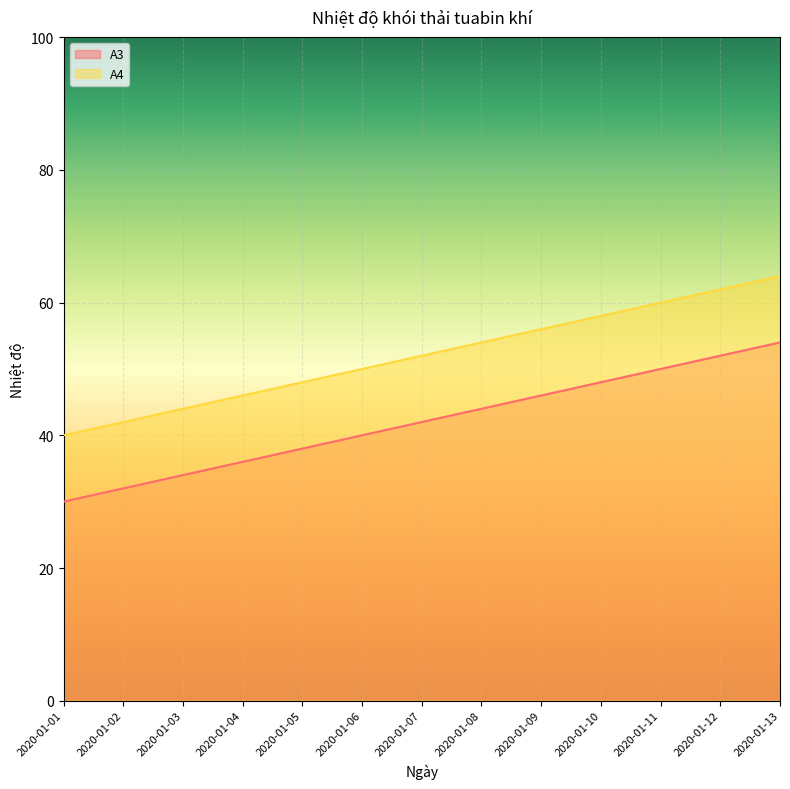

What is the value of the A3 point at the 11th from the left?

50